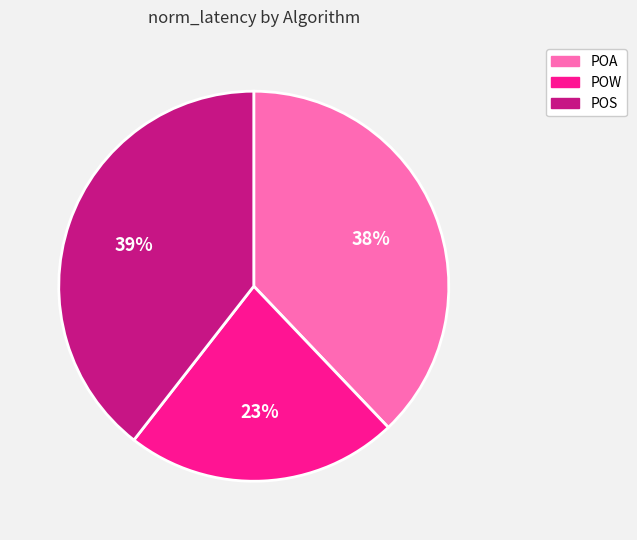

Is there any slice that represents more than half of the pie?

No